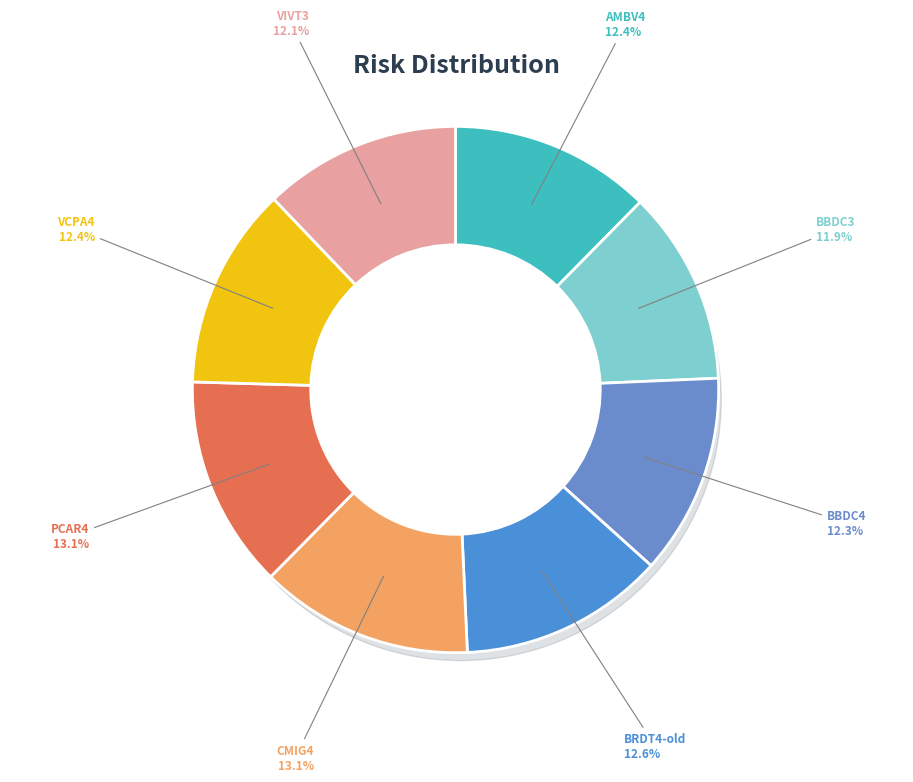

To the nearest percent, what is the difference between the largest and smallest slice percentages?

1%